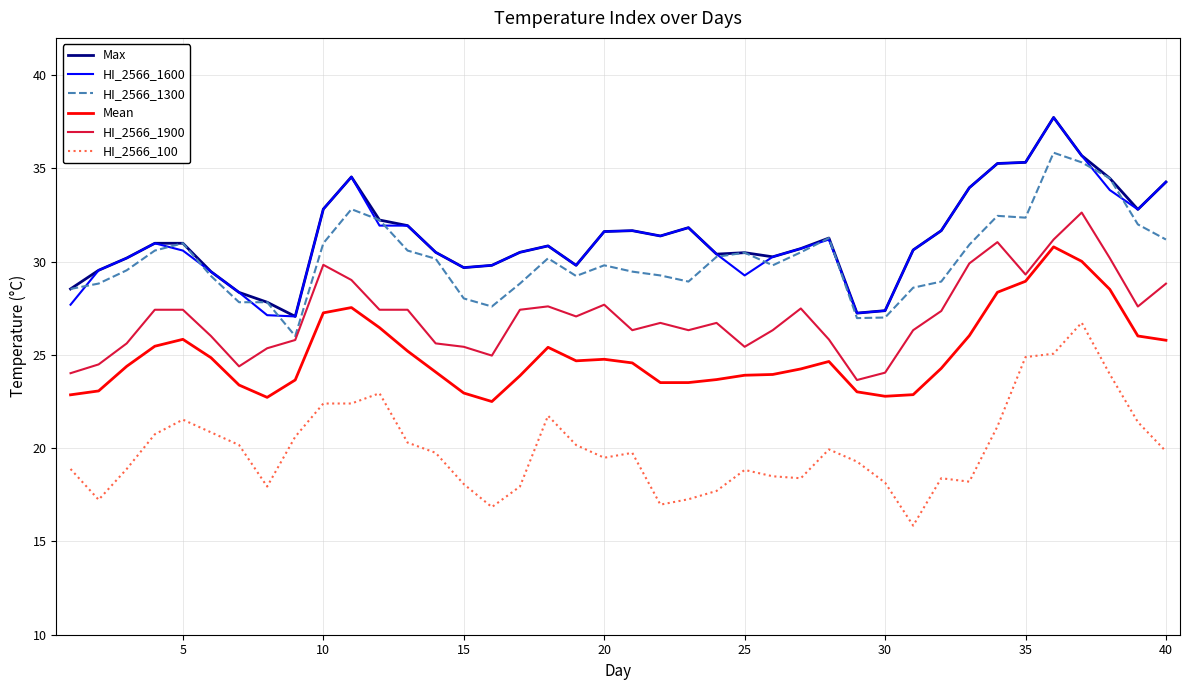

What is the difference between the maximum and second lowest values in the HI_2566_1300 series?

8.9